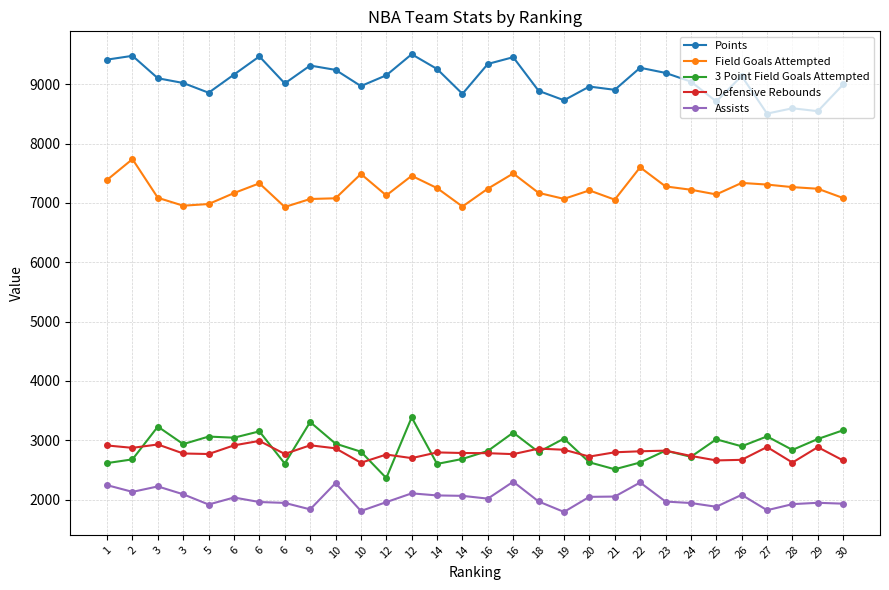

Reading left to right, transcribe all the data shown in this chart.

Points: 9416	9480	9102	9022	8858	9164	9470	9015	9316	9243	8970	9152	9507	9258	8839	9343	9457	8890	8731	8962	8907	9279	9192	9045	8711	9140	8506	8596	8547	8997
Field Goals Attempted: 7389	7739	7087	6954	6982	7167	7331	6932	7067	7079	7489	7127	7458	7251	6940	7241	7497	7170	7069	7212	7056	7601	7279	7223	7144	7338	7310	7267	7240	7083
3 Point Field Goals Attempted: 2616	2679	3231	2936	3063	3044	3151	2608	3308	2944	2808	2364	3386	2602	2686	2821	3130	2802	3029	2629	2512	2626	2826	2722	3017	2899	3066	2838	3022	3170
Defensive Rebounds: 2913	2873	2930	2778	2769	2915	2990	2770	2916	2865	2622	2760	2700	2796	2786	2783	2767	2860	2841	2726	2798	2815	2826	2737	2661	2671	2887	2625	2885	2660
Assists: 2244	2131	2223	2090	1918	2036	1960	1945	1836	2279	1809	1958	2106	2071	2064	2017	2302	1969	1793	2047	2052	2289	1968	1943	1880	2081	1822	1924	1947	1932